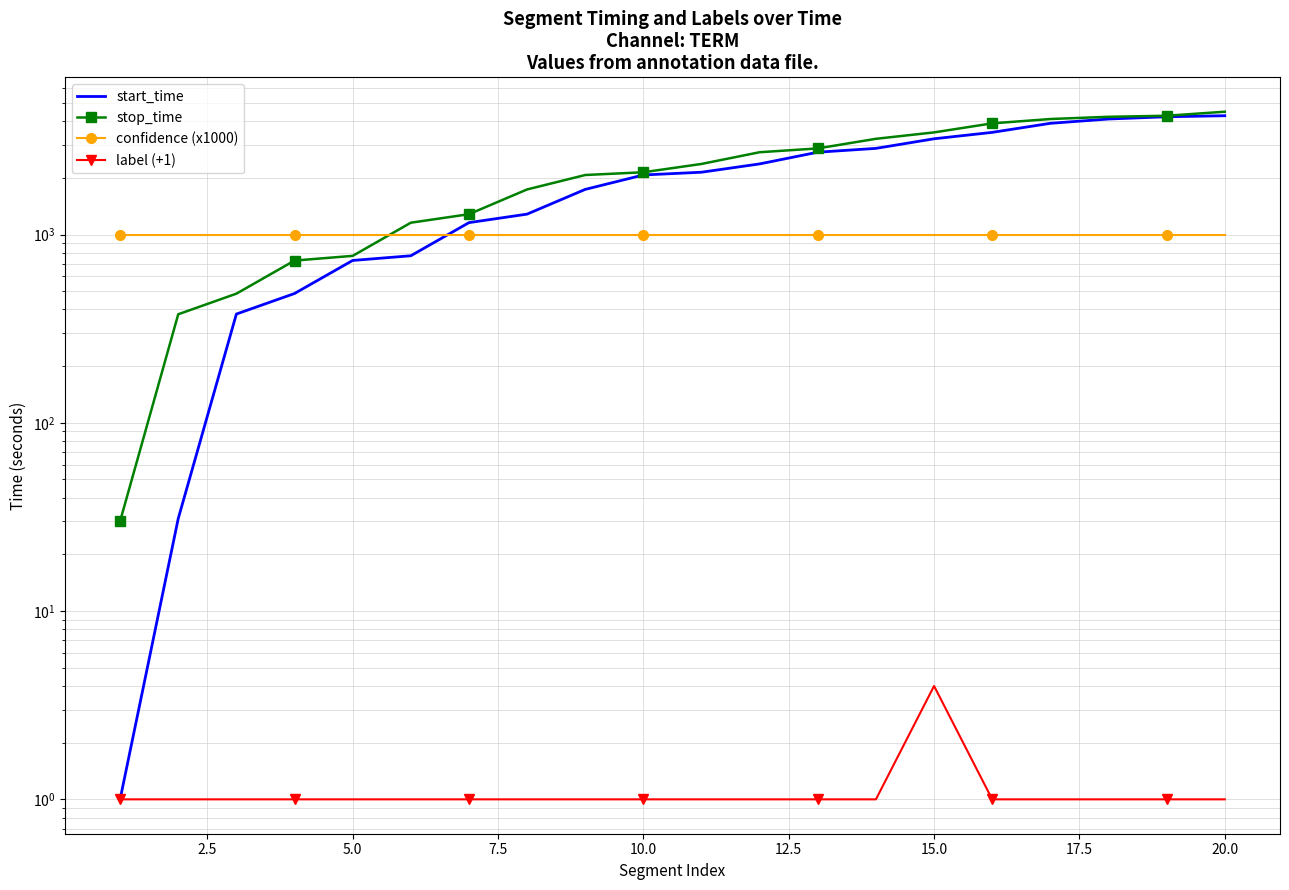

What is the value of the label (+1) point at the 18th from the left?

1